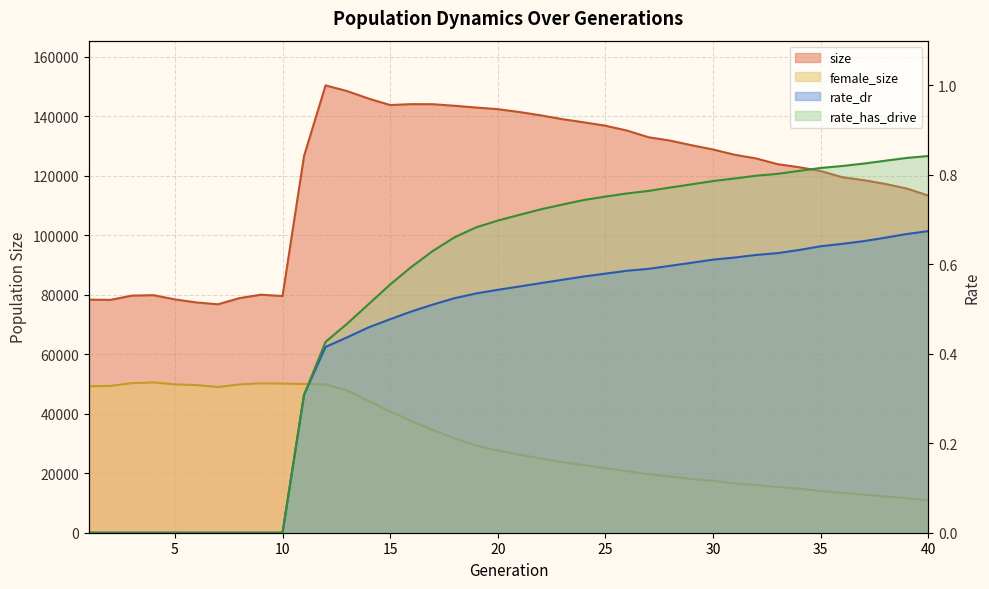

Rank the series at 22 from highest to lowest value.

size, female_size, rate_has_drive, rate_dr